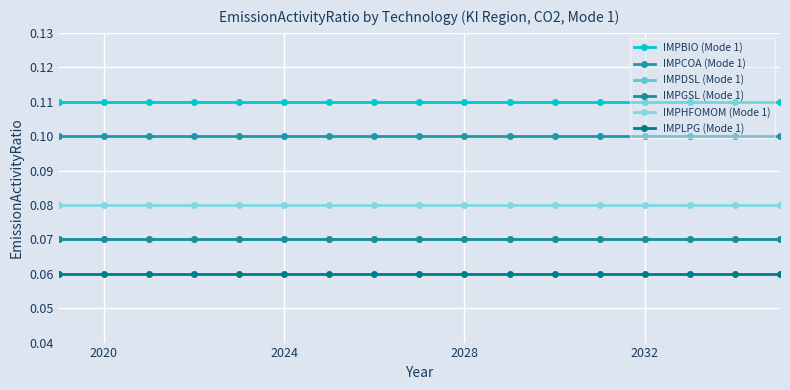

Rank the series by their maximum value, from highest to lowest.

IMPBIO (Mode 1), IMPCOA (Mode 1), IMPHFOMOM (Mode 1), IMPDSL (Mode 1), IMPGSL (Mode 1), IMPLPG (Mode 1)